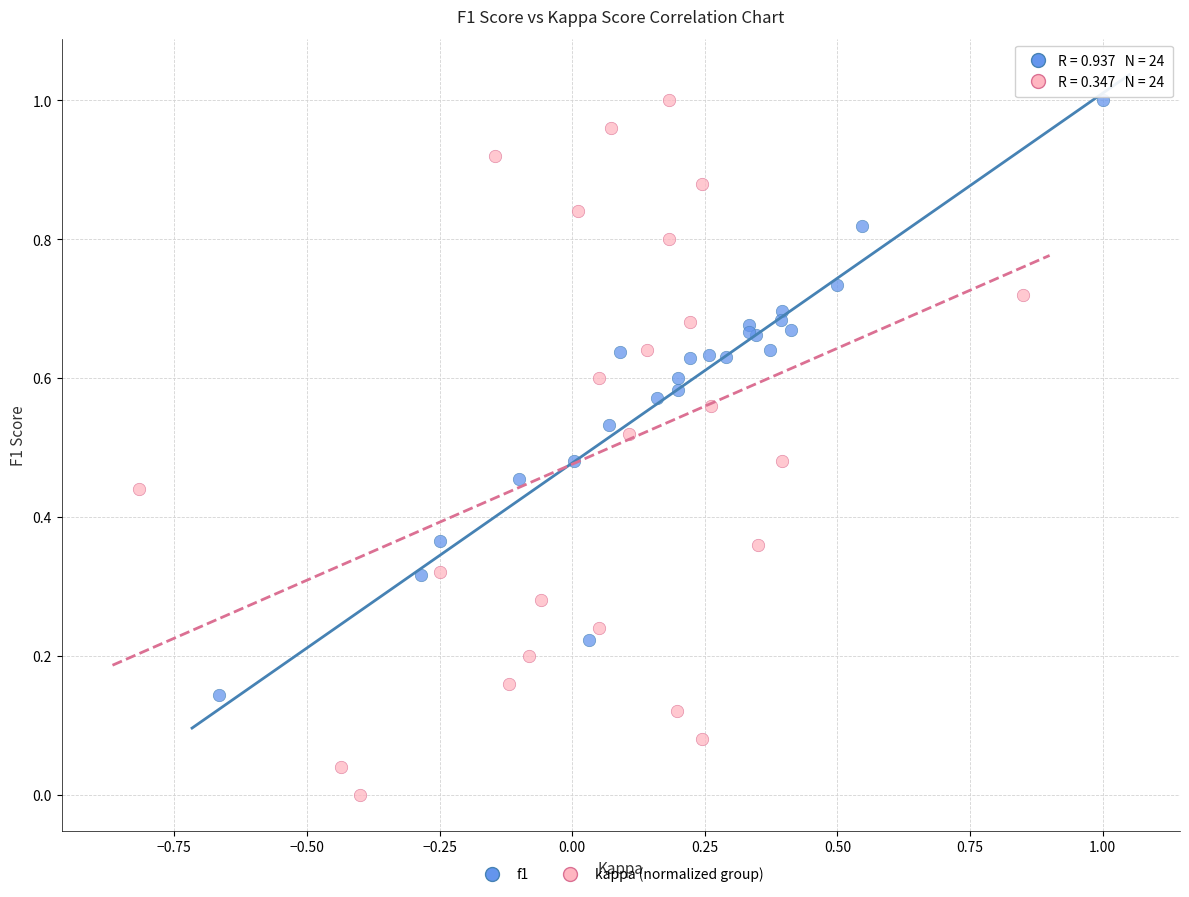

What are all the series names shown in the legend?

f1, kappa (normalized group)